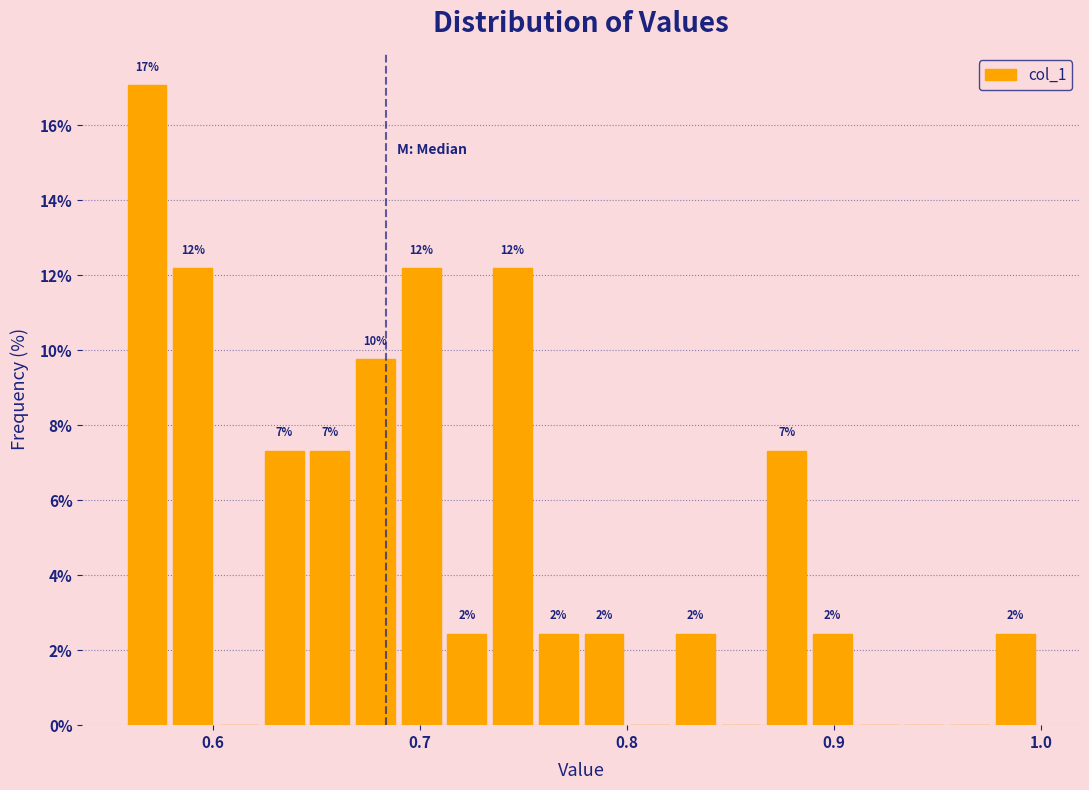

Around what value on the x-axis is the tallest bar? Give the approximate position of its centre, as read against the axis.

0.57